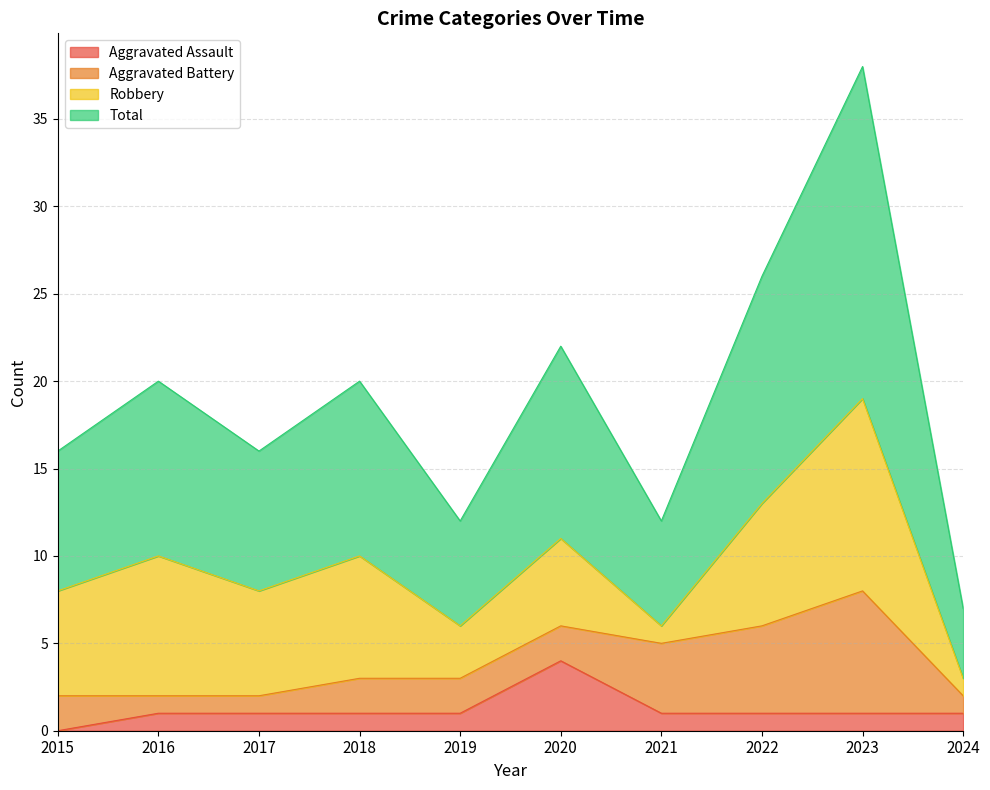

At which label does Aggravated Assault reach its minimum?

2015